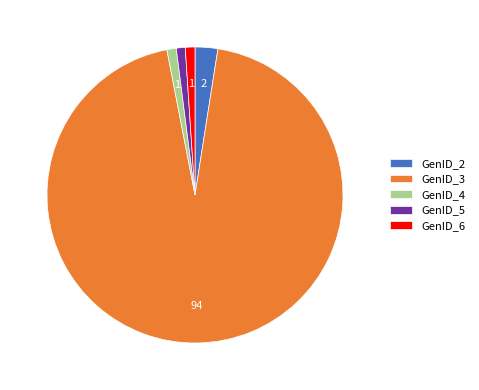

What is the ratio of the value at GenID_4 to the value at GenID_6?

1.0